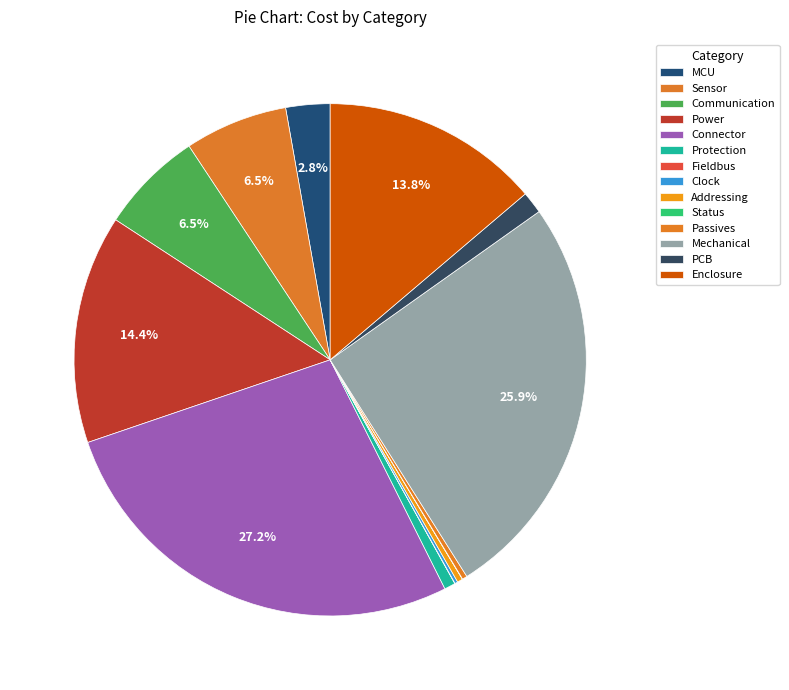

The MCU slice represents 1% of the pie. True or false?

False